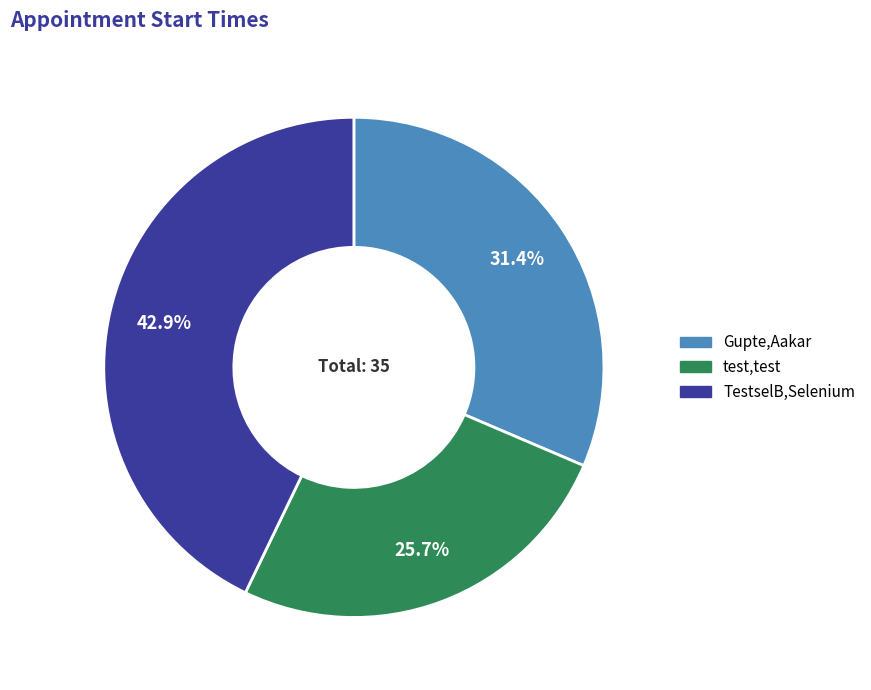

Which has a higher value, TestselB,Selenium or Gupte,Aakar?

TestselB,Selenium